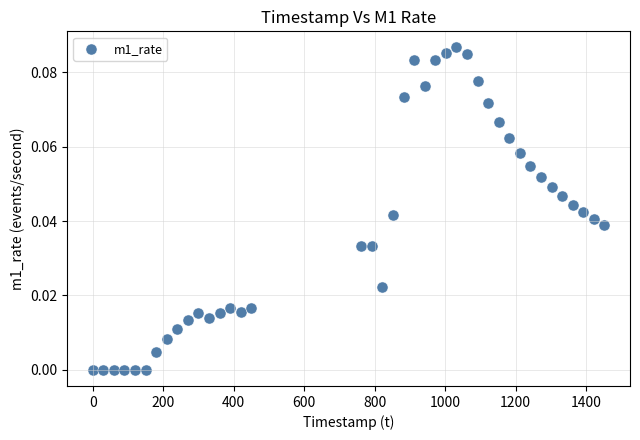

What is the range of X values (max minus min)?

1452.0